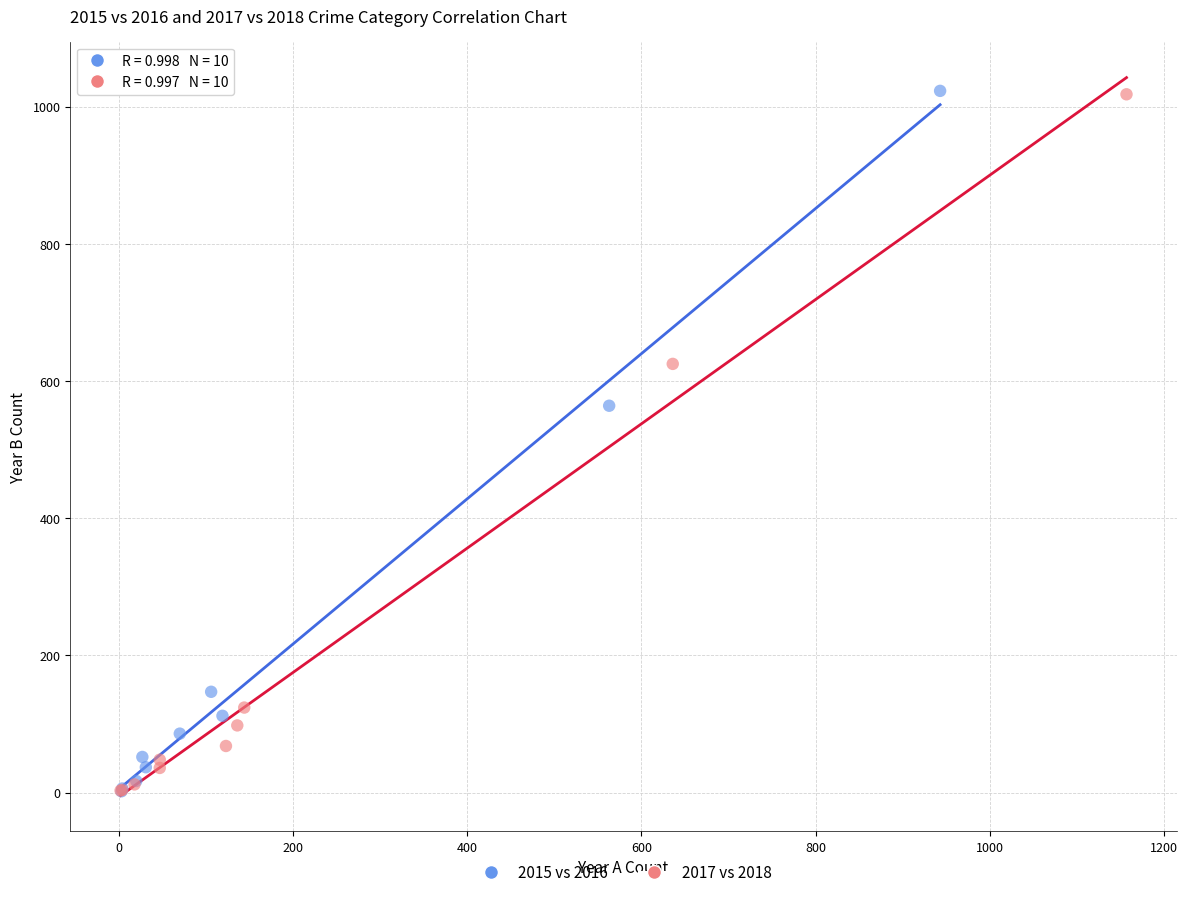

Which series has the largest Y range (max minus min)?

2015 vs 2016